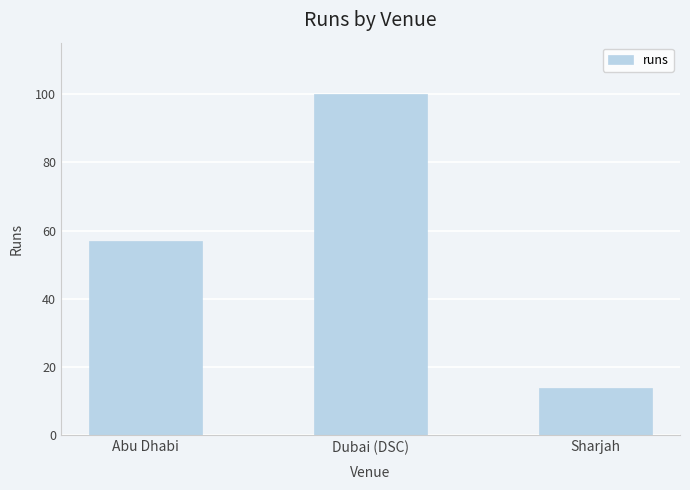

What is the value of the 3rd bar from the left?

14